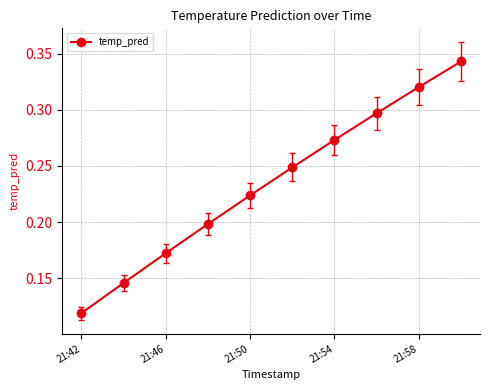

Count the values in the range 0 to 1.

10